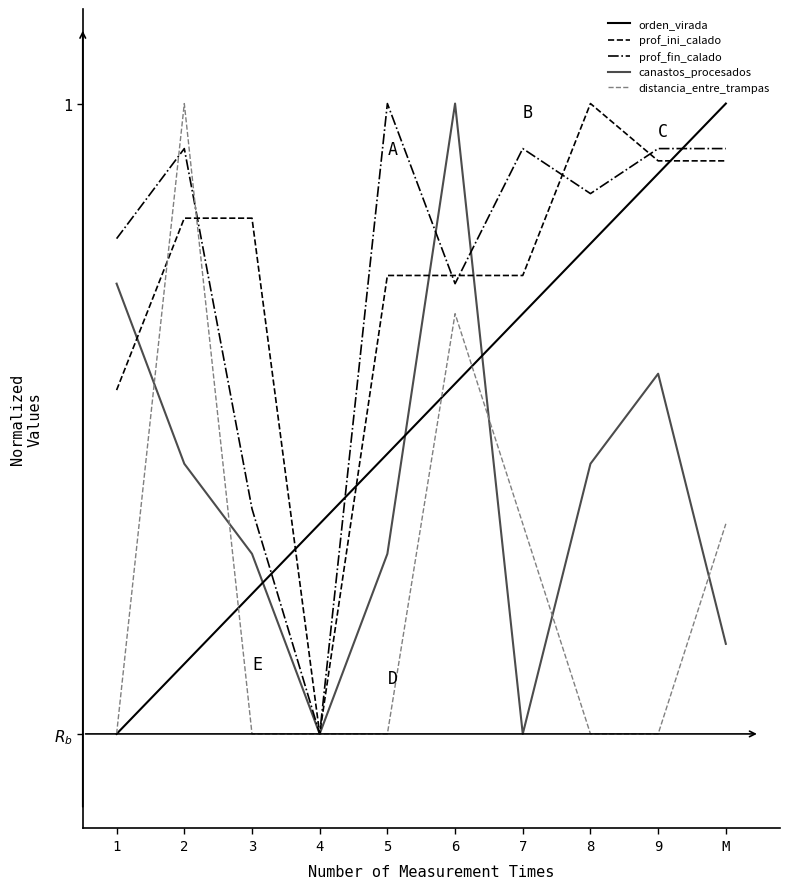

Reading left to right, transcribe all the data shown in this chart.

orden_virada: 0.0	0.1	0.2	0.3	0.4	0.6	0.7	0.8	0.9	1.0
prof_ini_calado: 0.5	0.8	0.8	0.0	0.7	0.7	0.7	1.0	0.9	0.9
prof_fin_calado: 0.8	0.9	0.4	0.0	1.0	0.7	0.9	0.9	0.9	0.9
canastos_procesados: 0.7	0.4	0.3	0.0	0.3	1.0	0.0	0.4	0.6	0.1
distancia_entre_trampas: 0.0	1.0	0.0	0.0	0.0	0.7	0.3	0.0	0.0	0.3